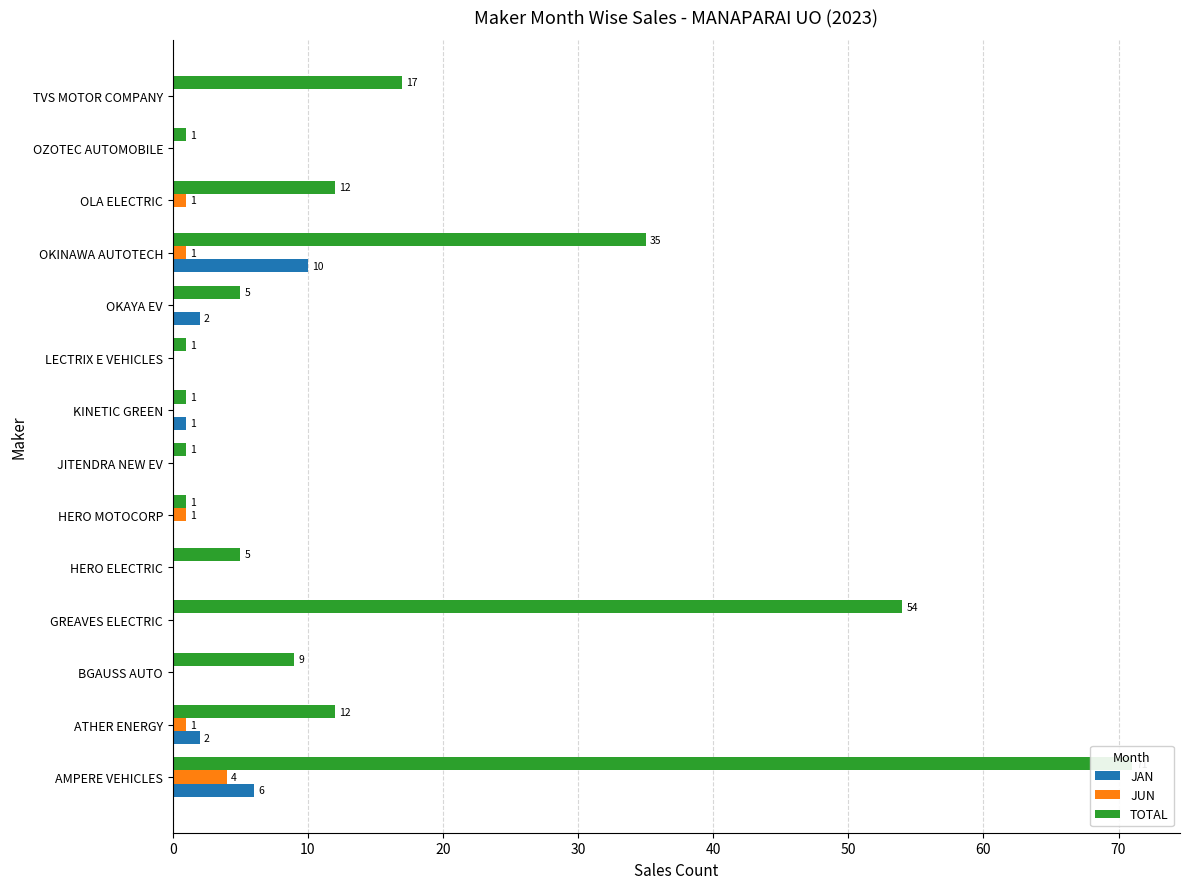

The value of TOTAL at OLA ELECTRIC is 3. True or false?

False